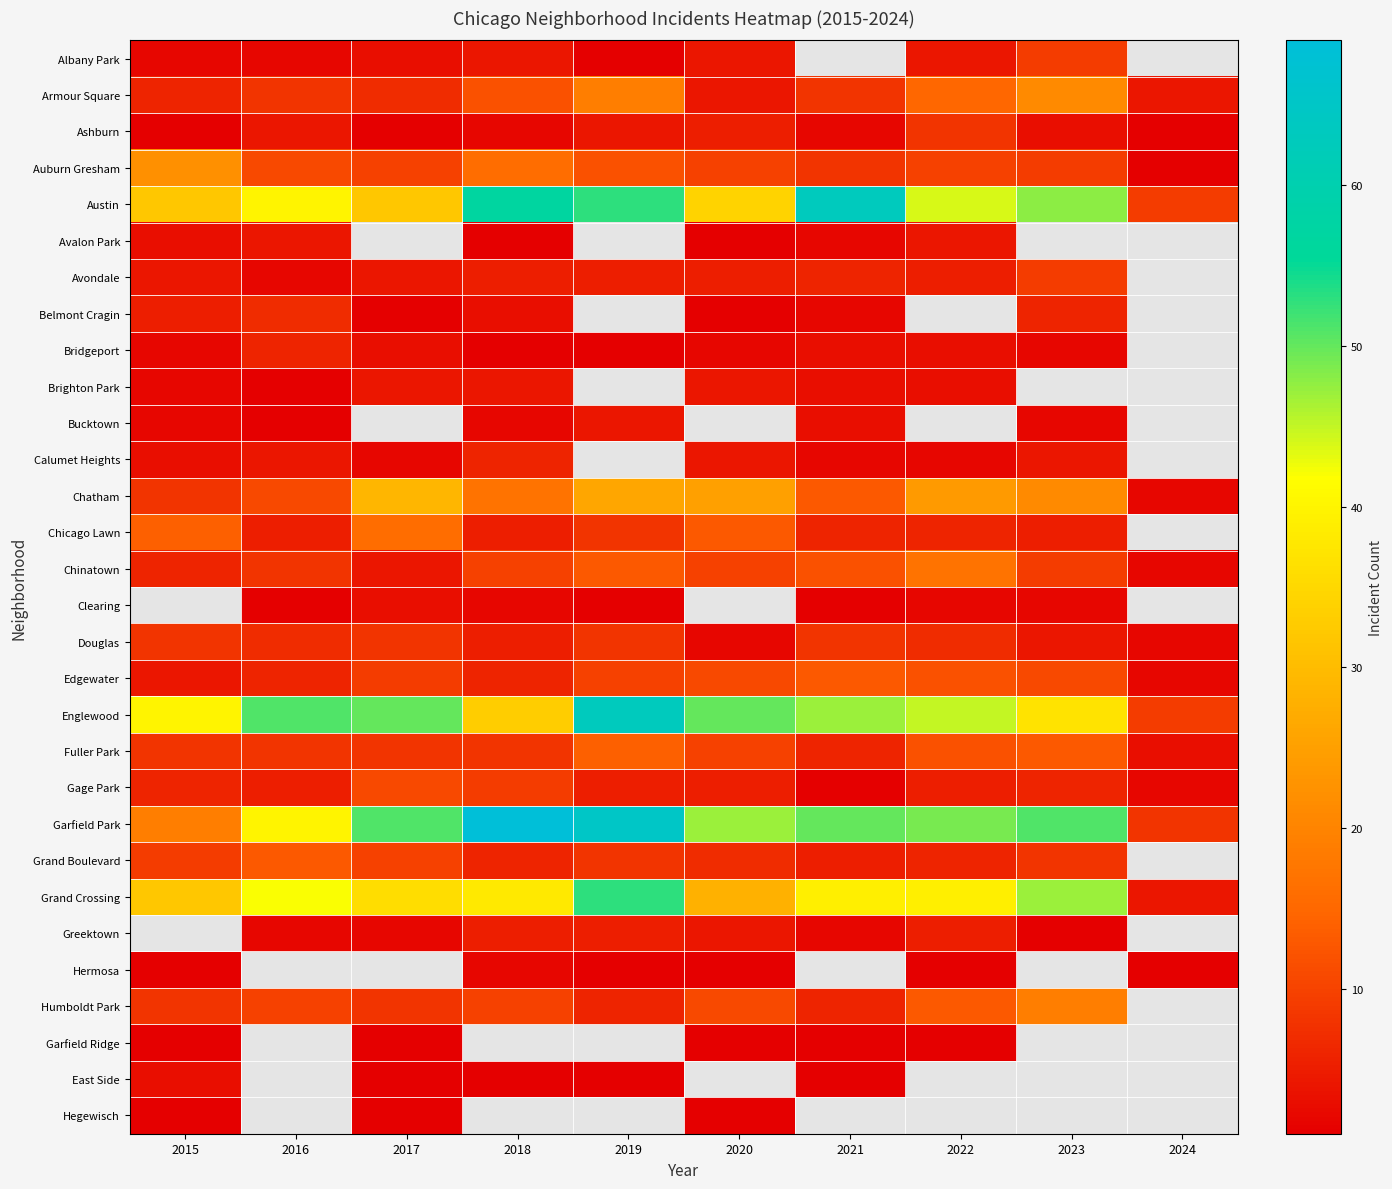

List the series in order of their peak value, lowest first.

Garfield Ridge, Hegewisch, Hermosa, East Side, Avalon Park, Brighton Park, Bucktown, Bridgeport, Calumet Heights, Belmont Cragin, Ashburn, Douglas, Albany Park, Avondale, Gage Park, Edgewater, Grand Boulevard, Fuller Park, Chicago Lawn, Chinatown, Humboldt Park, Armour Square, Auburn Gresham, Chatham, Austin, Clearing, Grand Crossing, Englewood, Garfield Park, Greektown